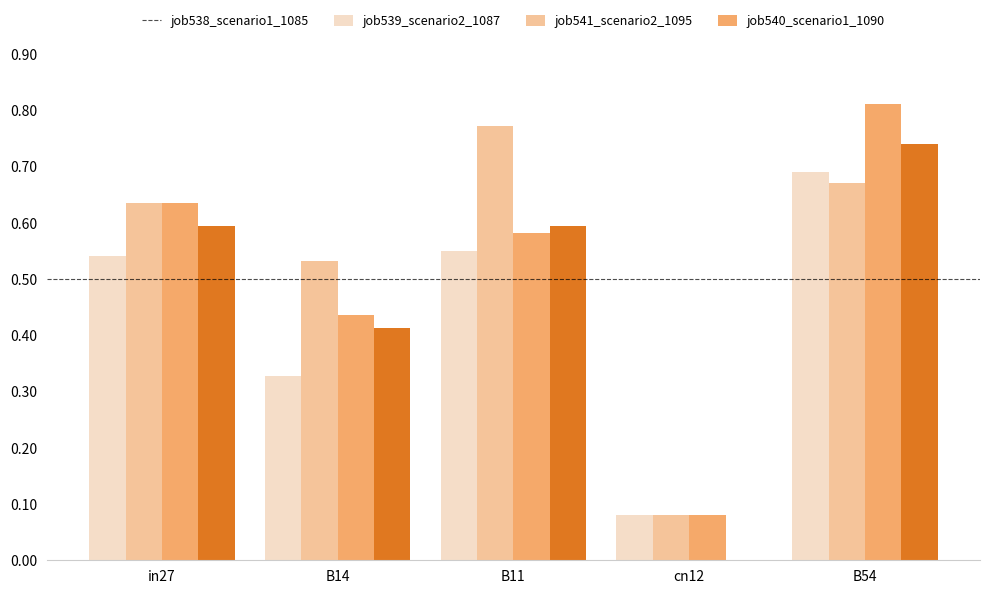

Is the value of job541_scenario2_1095 at B14 greater than the value of job538_scenario1_1085 at B11?

No